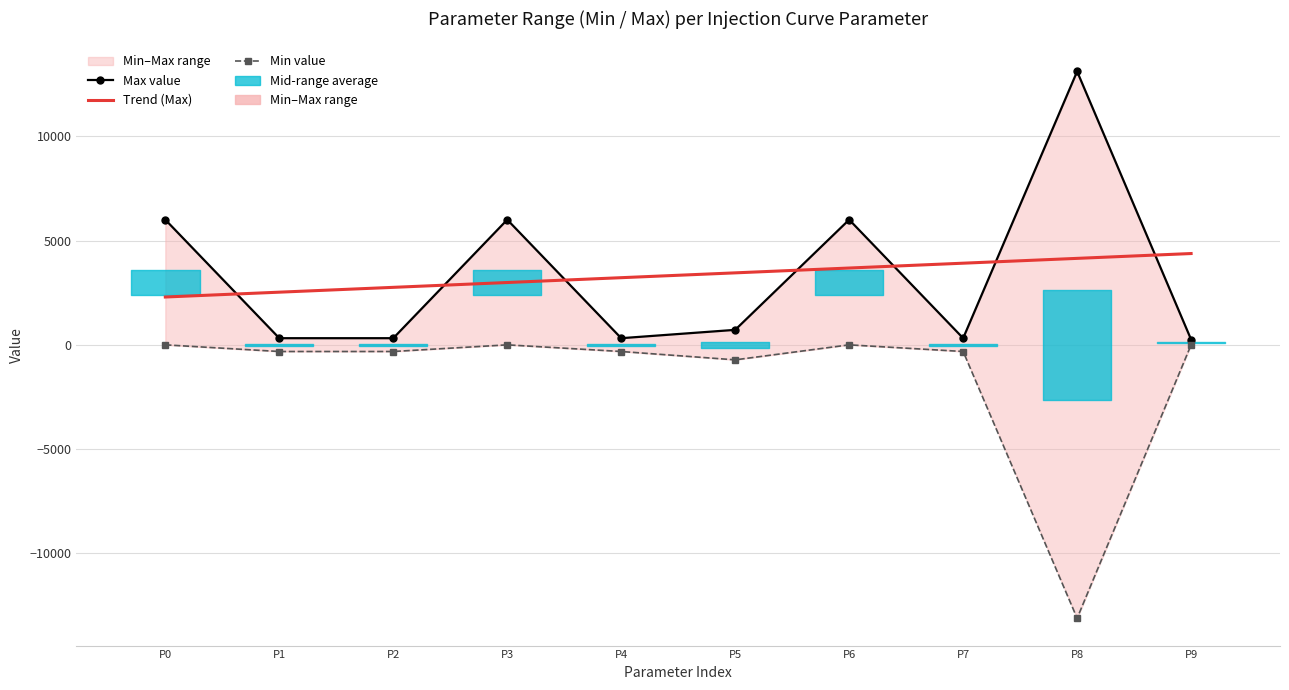

Reading left to right, list all the values displayed in this chart.

Max value: 6000.0	319.0	319.0	6000.0	319.0	719.0	6000.0	319.0	13106.0	255.0
Trend (Max): 2293.7	2525.2	2756.8	2988.3	3219.8	3451.4	3682.9	3914.4	4146.0	4377.5
Min value: 0.0	-319.0	-319.0	0.0	-319.0	-719.0	0.0	-319.0	-13107.0	0.0